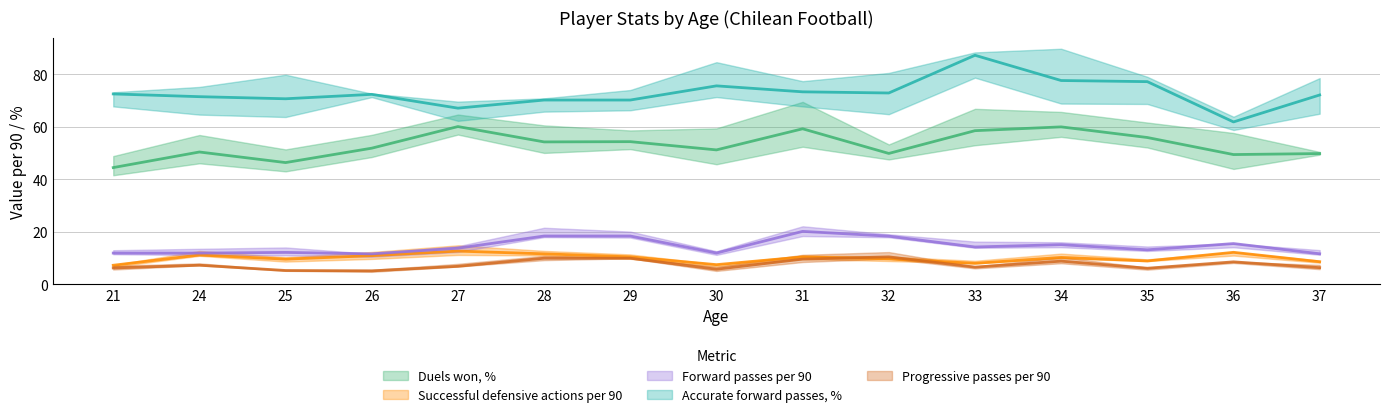

Which category has the highest value across all series?

33